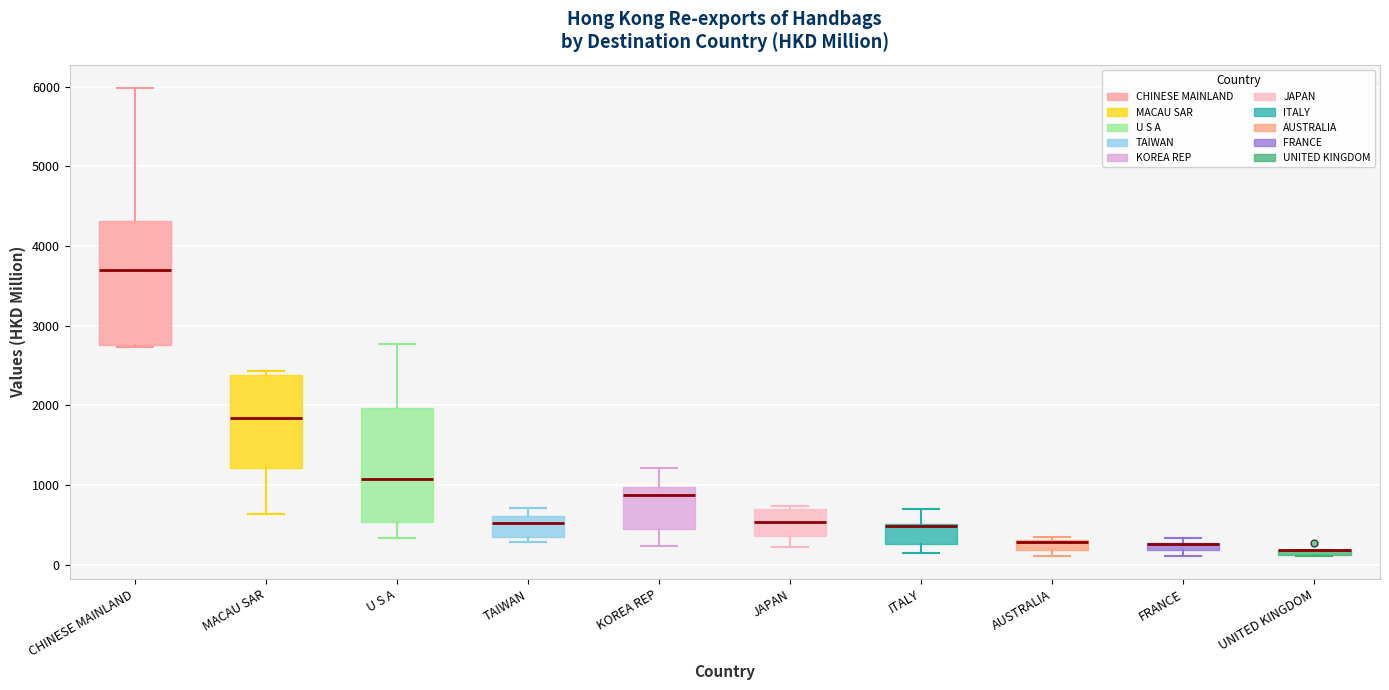

Where is the lower edge of the box for TAIWAN on the y-axis? The values are not printed on the chart, so give them approximately, as read against the axis.

400